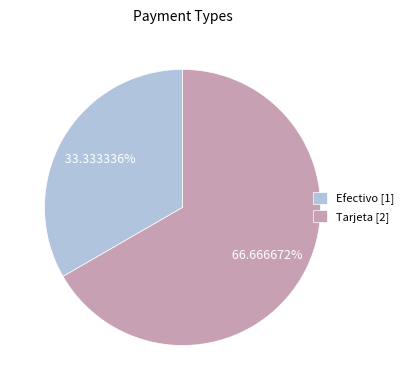

Does any single category account for the majority?

Yes